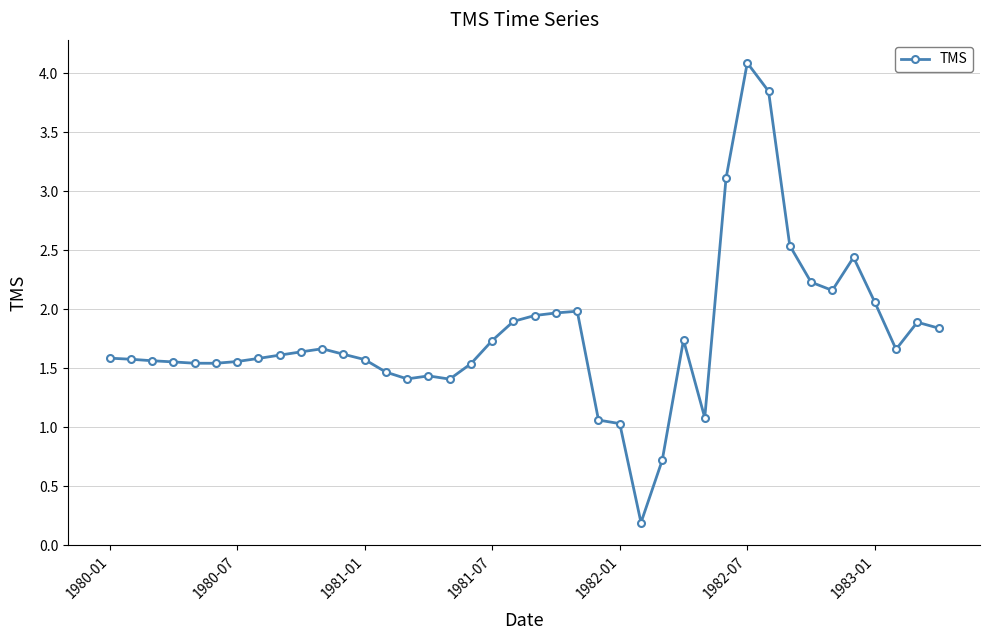

What is the average value?

1.8